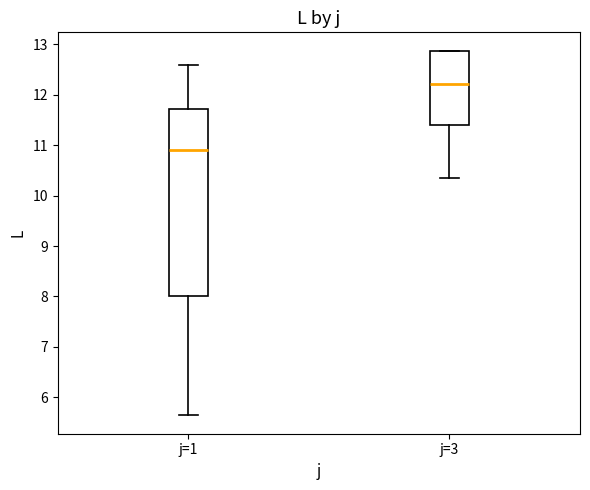

Where is the upper edge of the box for j=1 on the y-axis? The values are not printed on the chart, so give them approximately, as read against the axis.

11.7